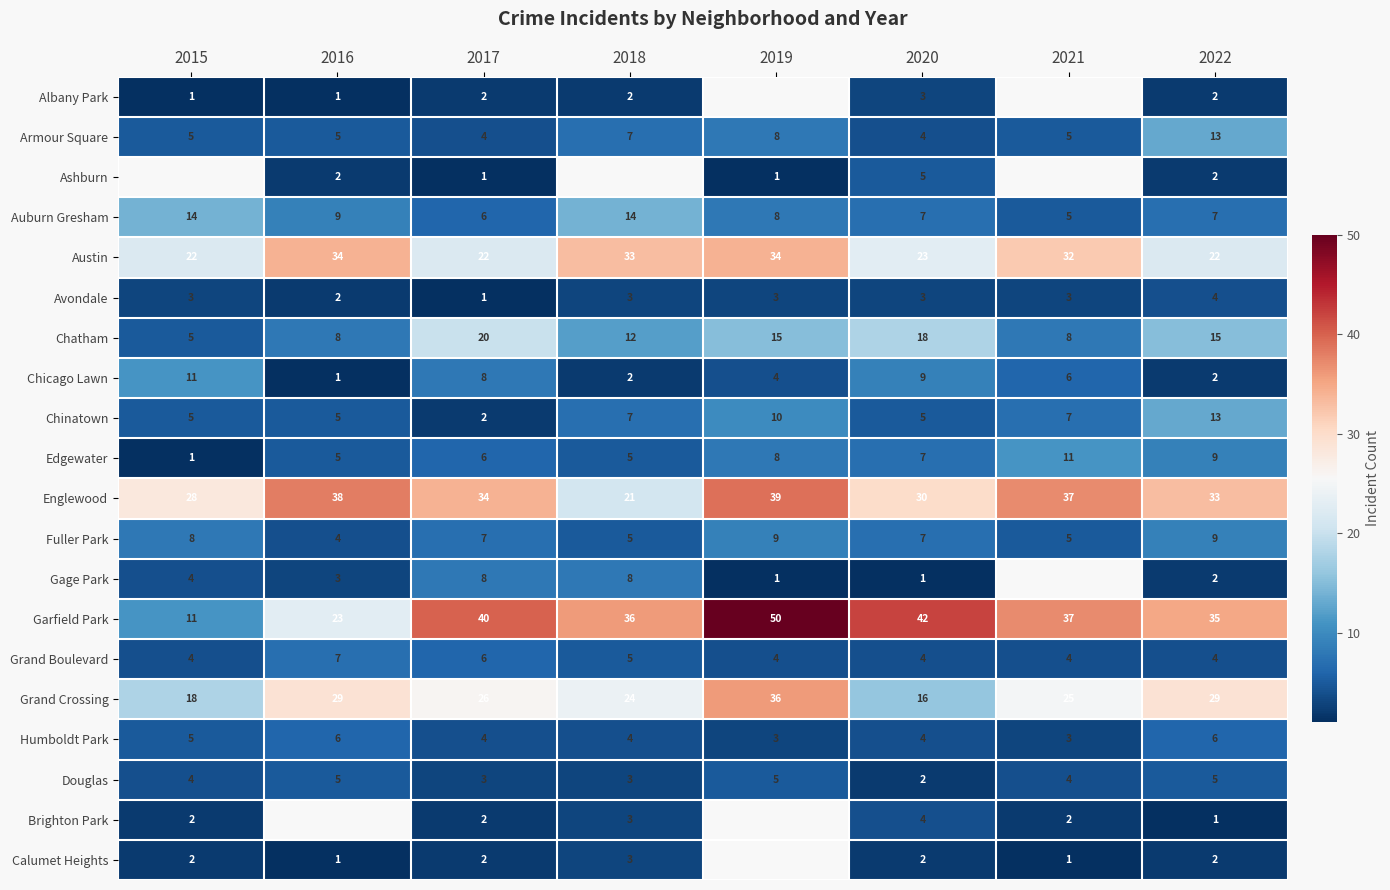

What is the average value of the Armour Square series?

6